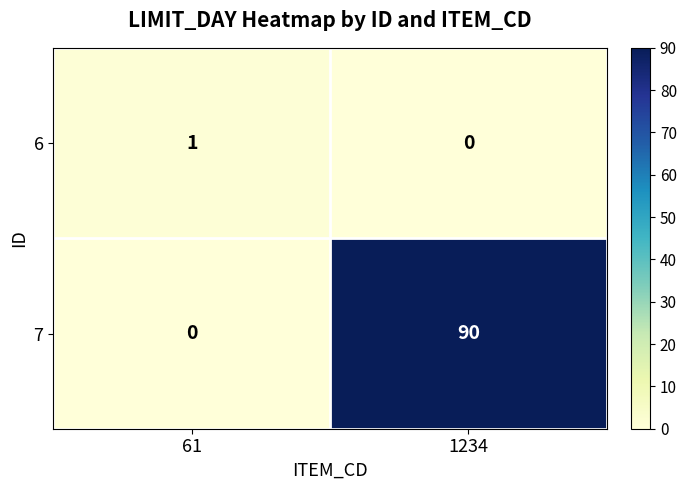

How many values in the 7 series are below 90?

1